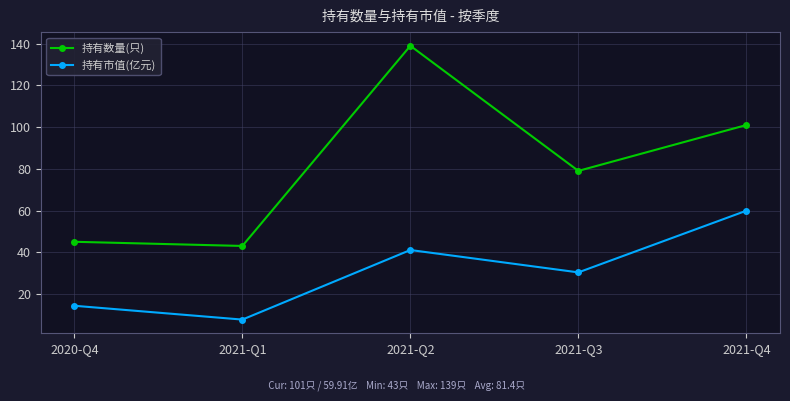

How many lines are shown in the chart?

2